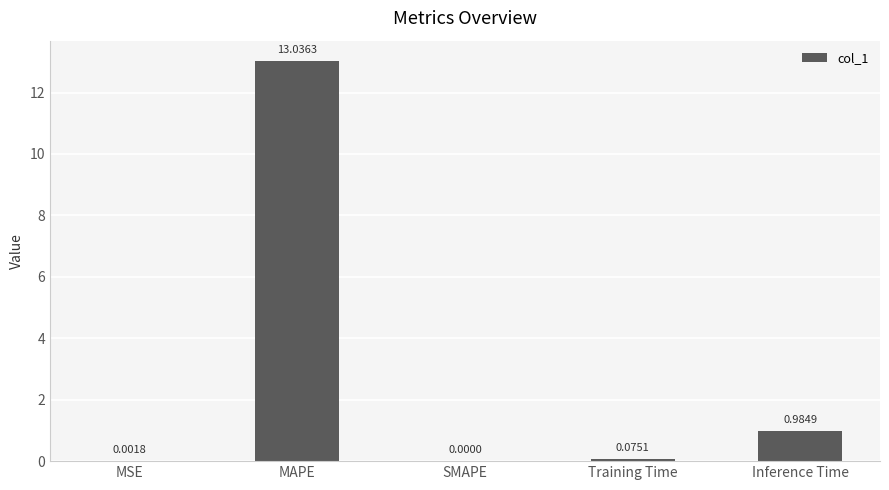

The chart shows a value of 13.0 at MAPE. True or false?

True